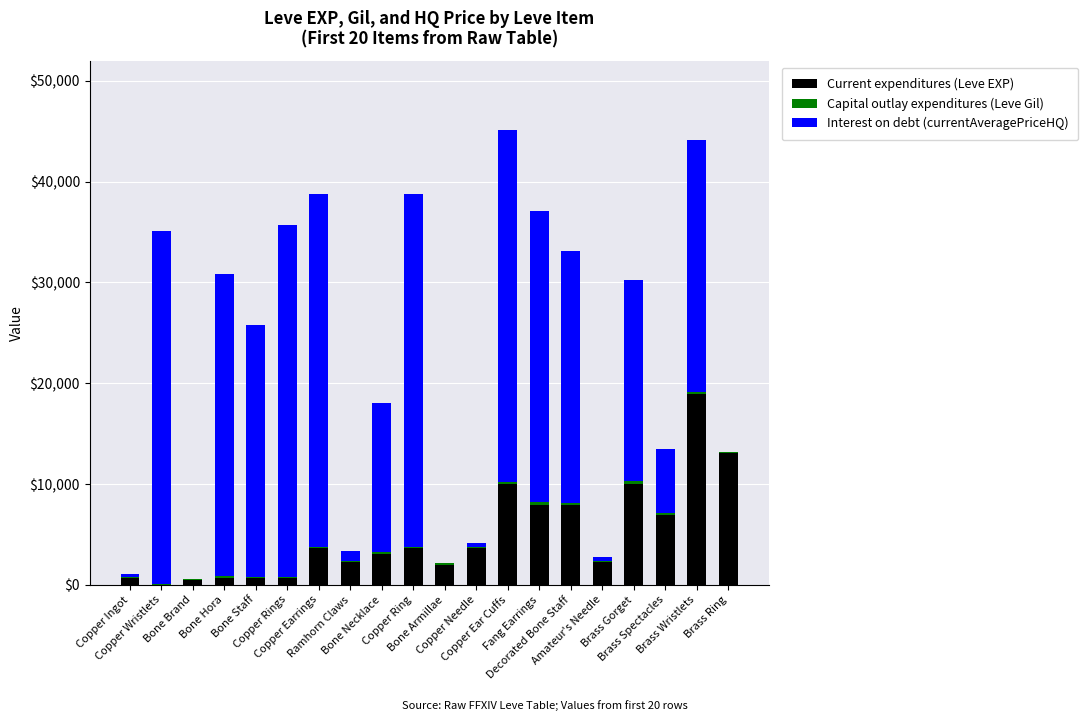

What is the highest value of the Current expenditures (Leve EXP) series?

18910